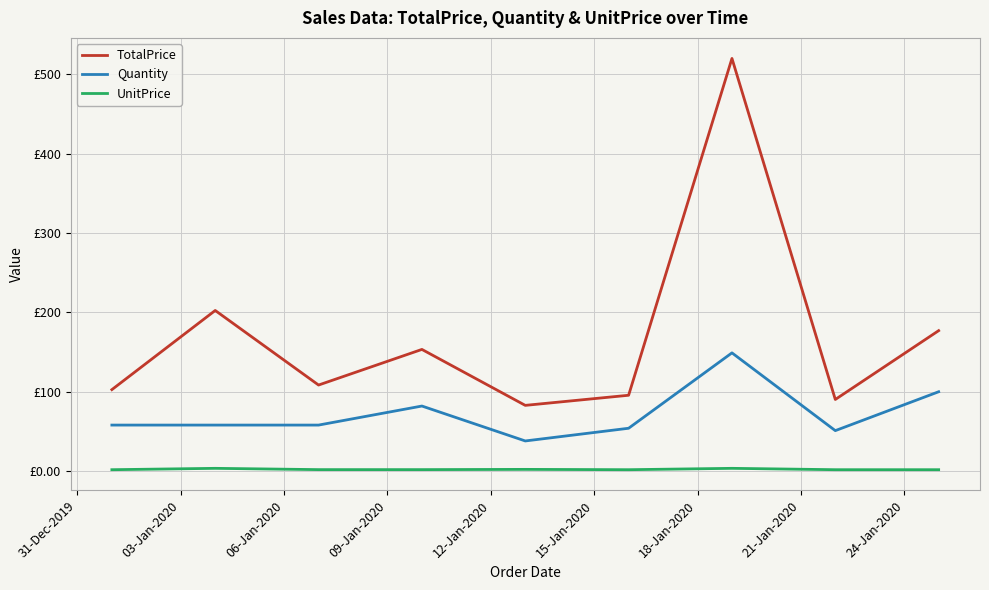

What are all the series names shown in the legend?

TotalPrice, Quantity, UnitPrice